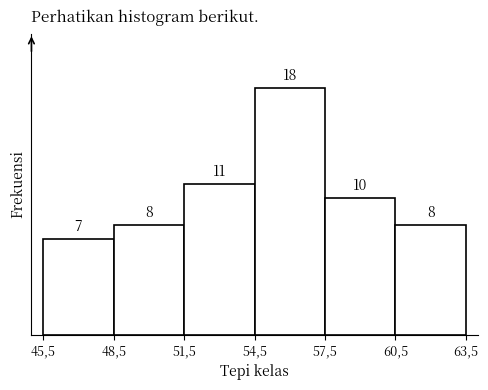

Reading left to right, list all the values displayed in this chart.

7	8	11	18	10	8